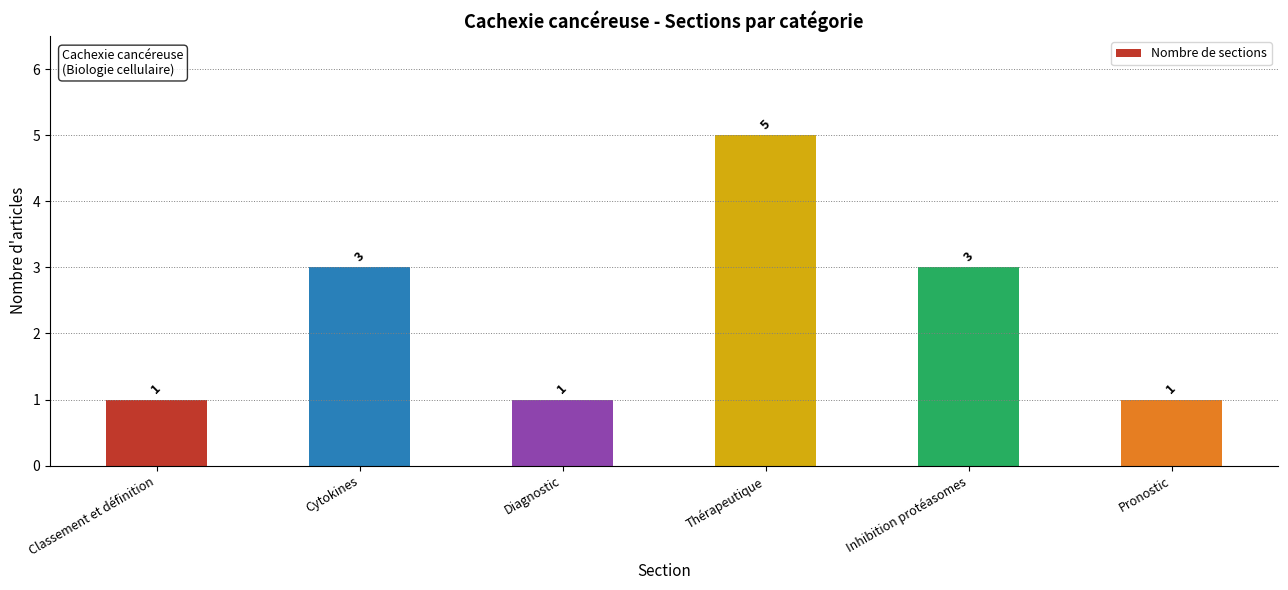

Reading left to right, transcribe all the data shown in this chart.

Classement et définition=1	Cytokines=3	Diagnostic=1	Thérapeutique=5	Inhibition protéasomes=3	Pronostic=1